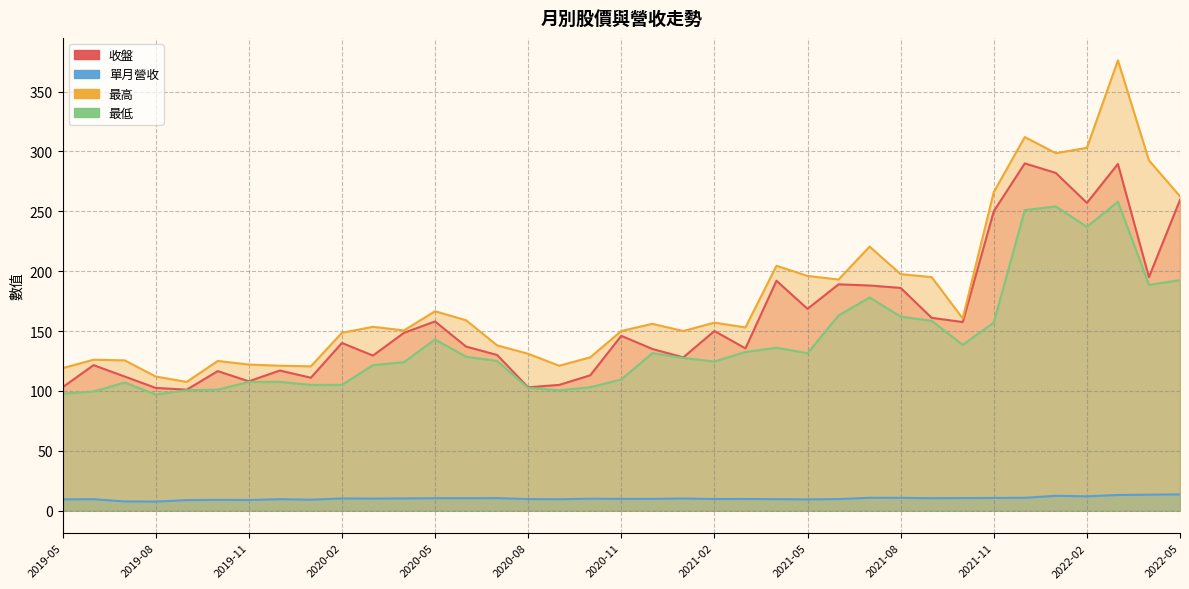

Which has a higher value, 2020-05 or 2021-10?

2020-05